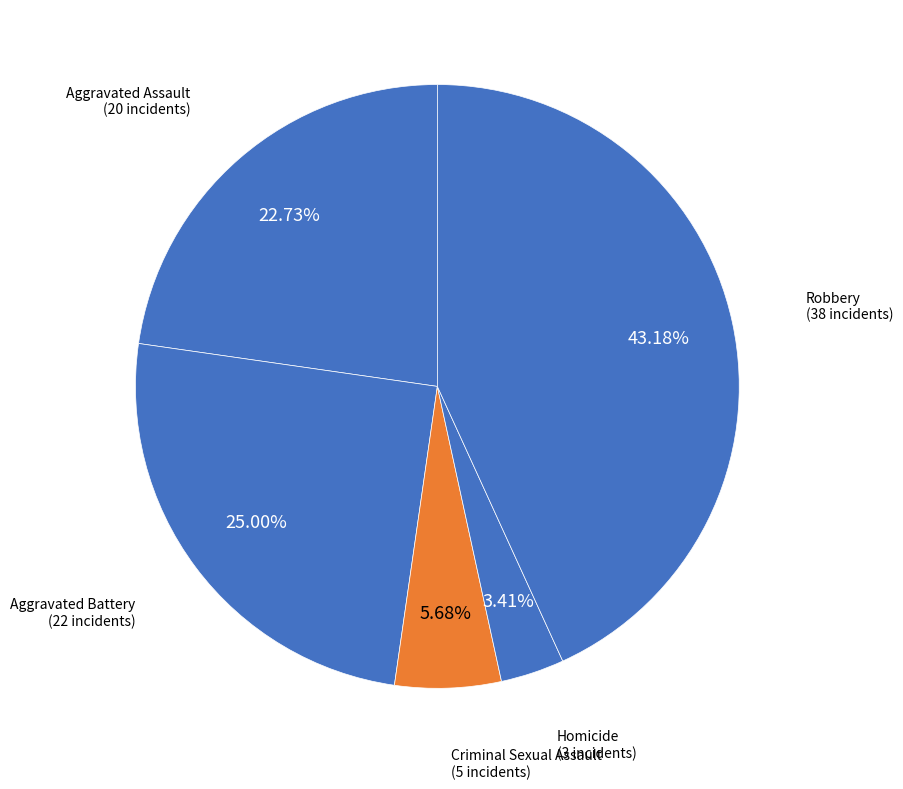

Rank the categories by value from highest to lowest.

Robbery, Aggravated Battery, Aggravated Assault, Criminal Sexual Assault, Homicide